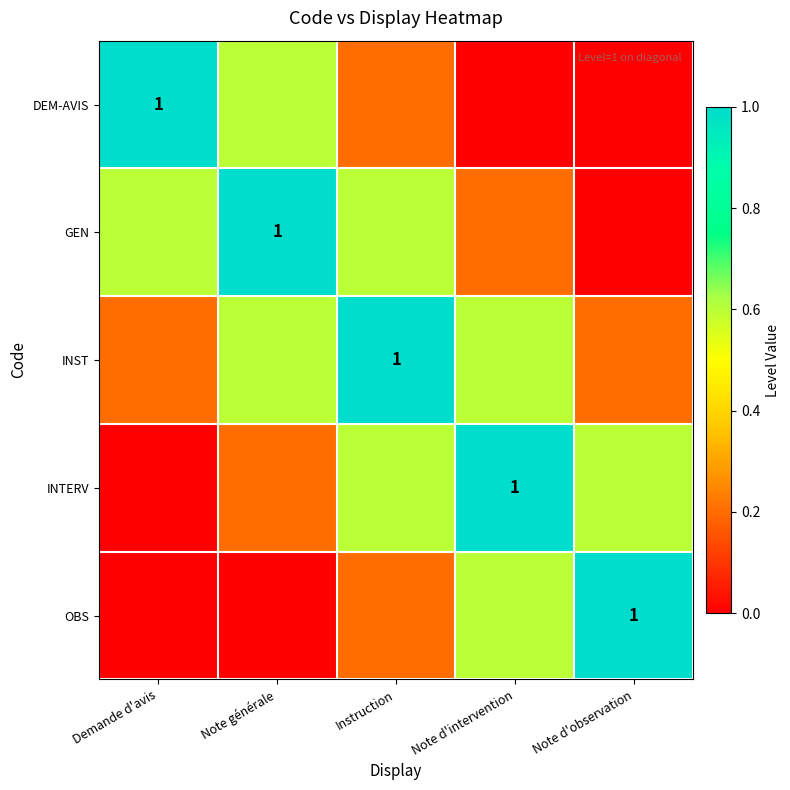

What is the total value across all series at Instruction?

2.6